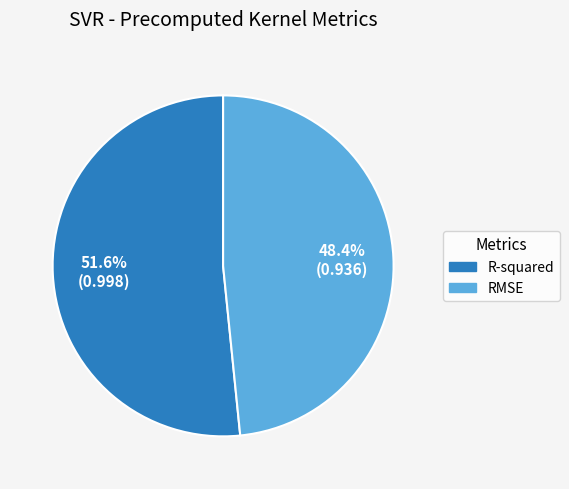

The R-squared slice represents 52% of the pie. True or false?

True